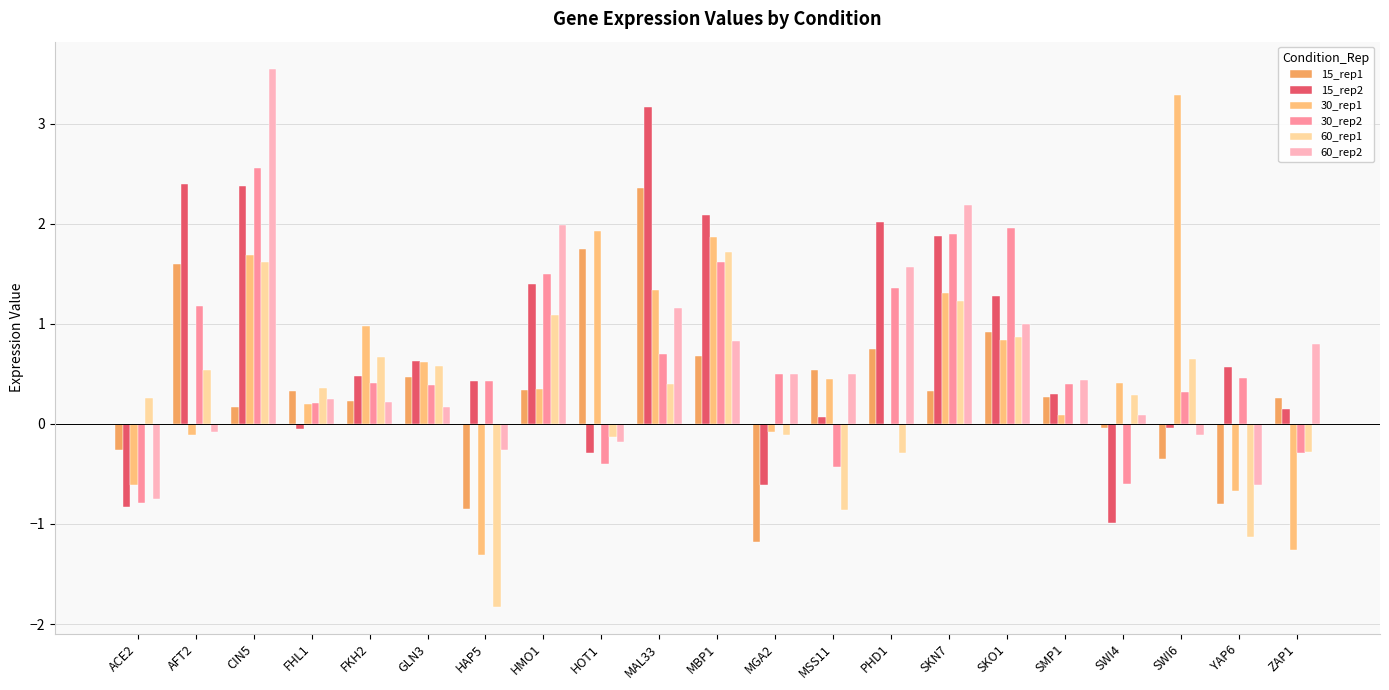

List the labels in order of 60_rep1 value, largest first.

MBP1, CIN5, SKN7, HMO1, SKO1, FKH2, SWI6, GLN3, AFT2, MAL33, FHL1, SWI4, ACE2, SMP1, MGA2, HOT1, ZAP1, PHD1, MSS11, YAP6, HAP5